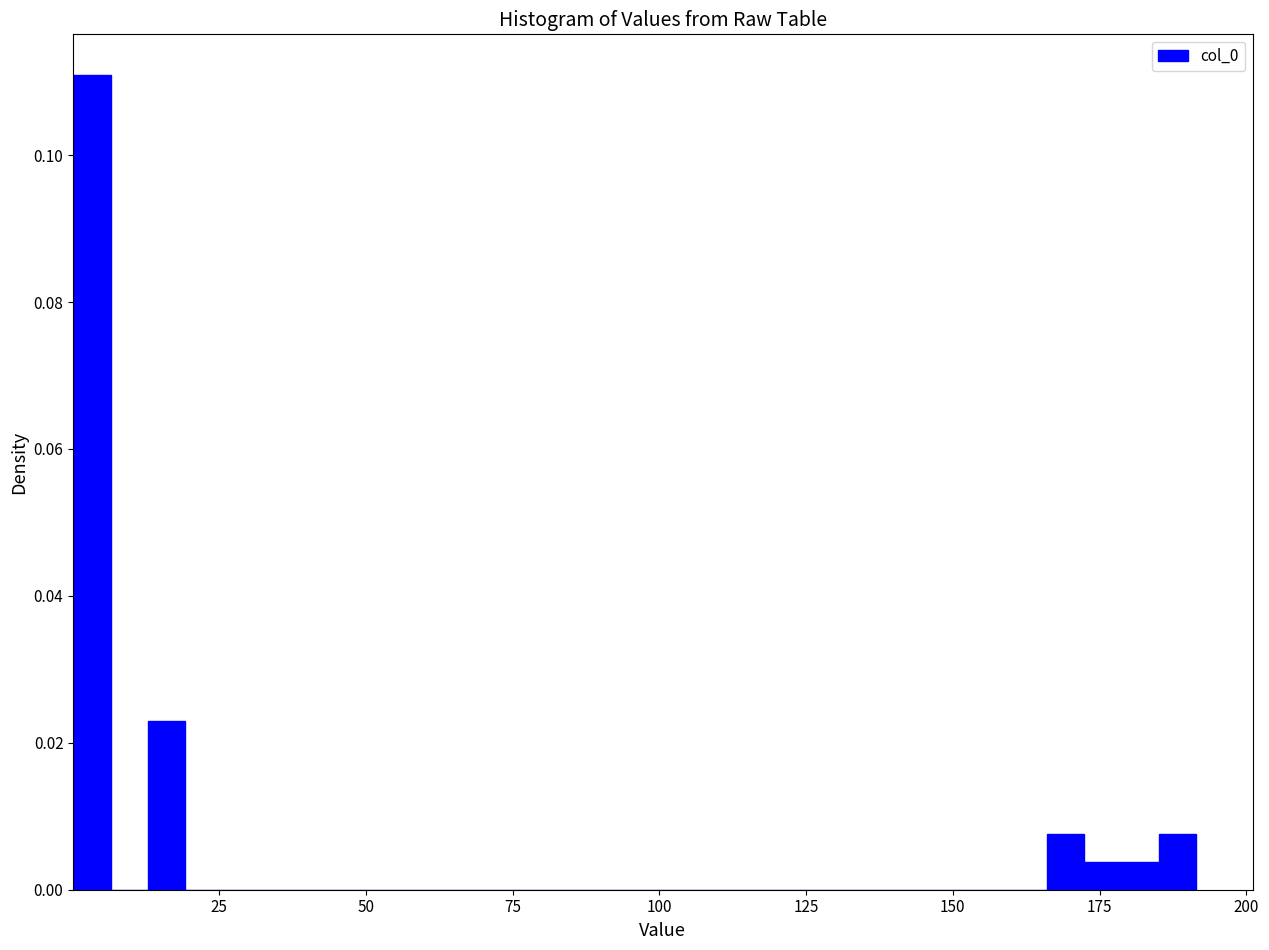

Read against the x-axis, roughly where is the centre of the tallest bar?

5